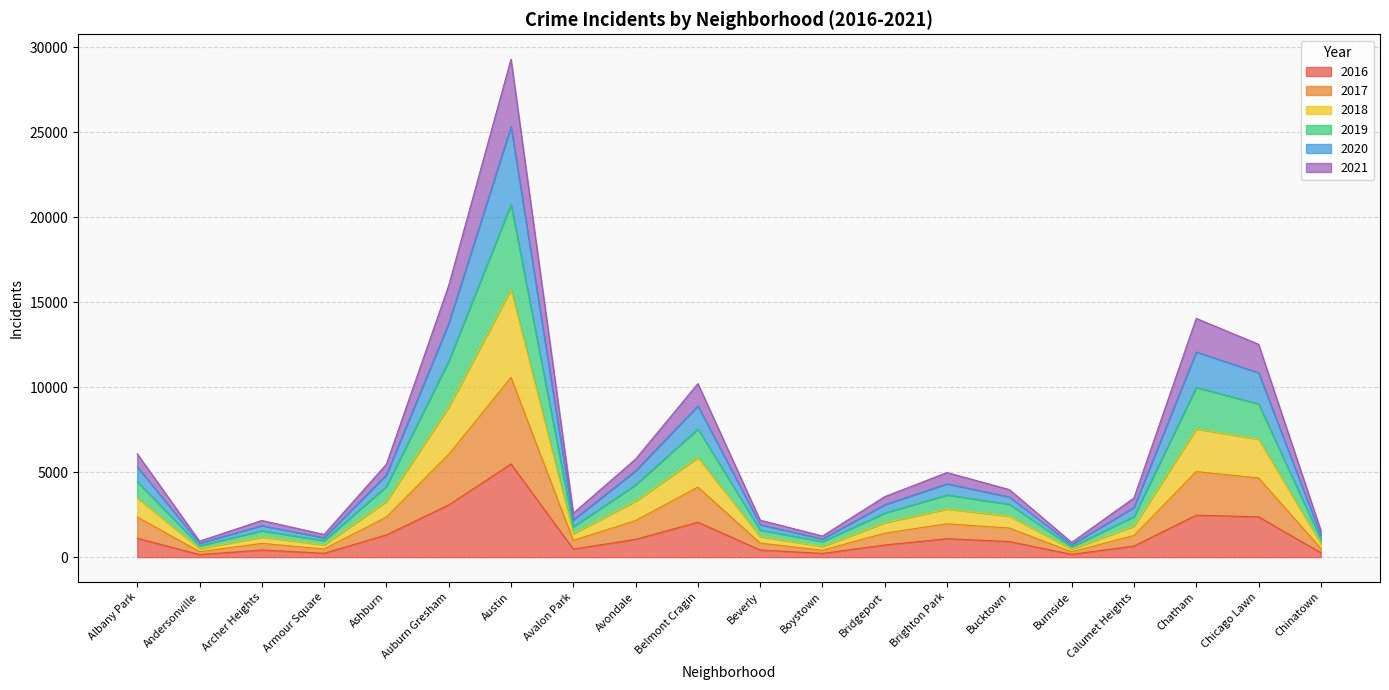

At which label does 2016 reach its peak?

Austin